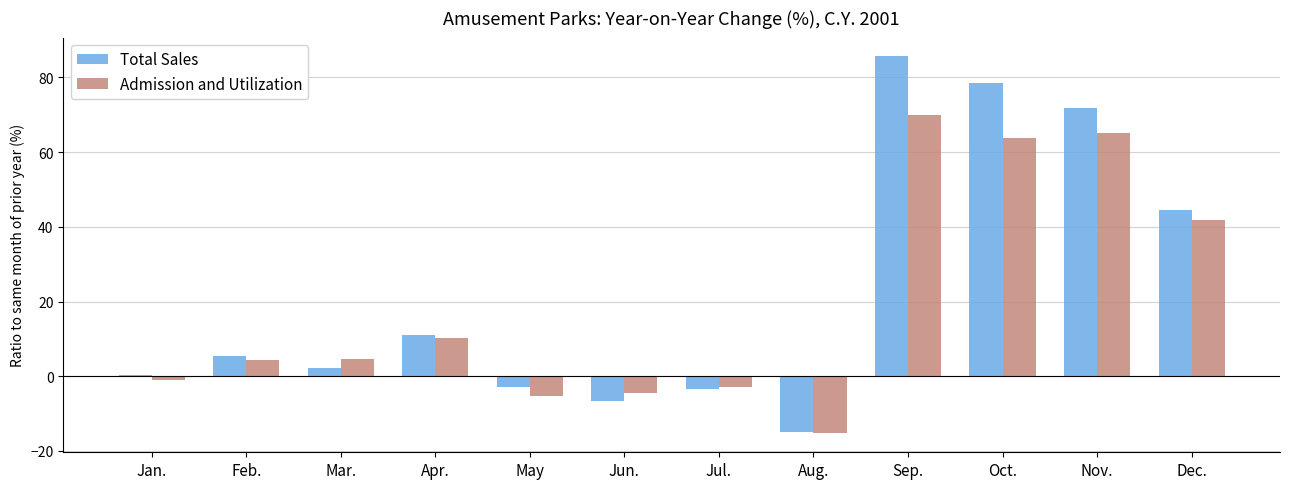

What is the smallest value displayed?

-15.3